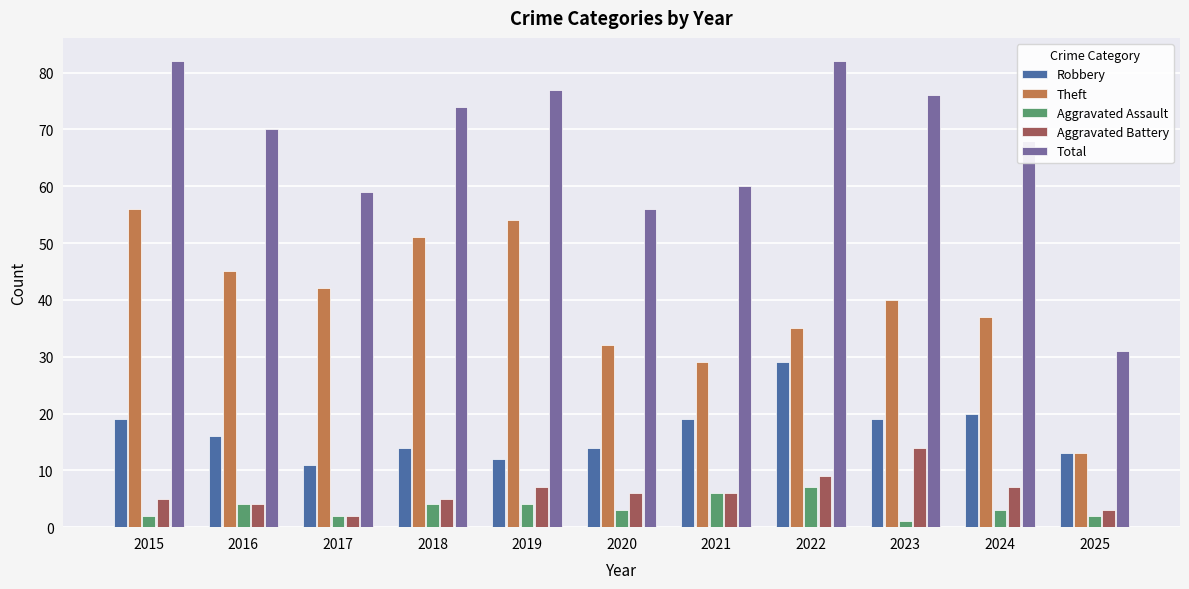

Reading left to right, extract all data points from this chart.

Robbery: 19	16	11	14	12	14	19	29	19	20	13
Theft: 56	45	42	51	54	32	29	35	40	37	13
Aggravated Assault: 2	4	2	4	4	3	6	7	1	3	2
Aggravated Battery: 5	4	2	5	7	6	6	9	14	7	3
Total: 82	70	59	74	77	56	60	82	76	68	31